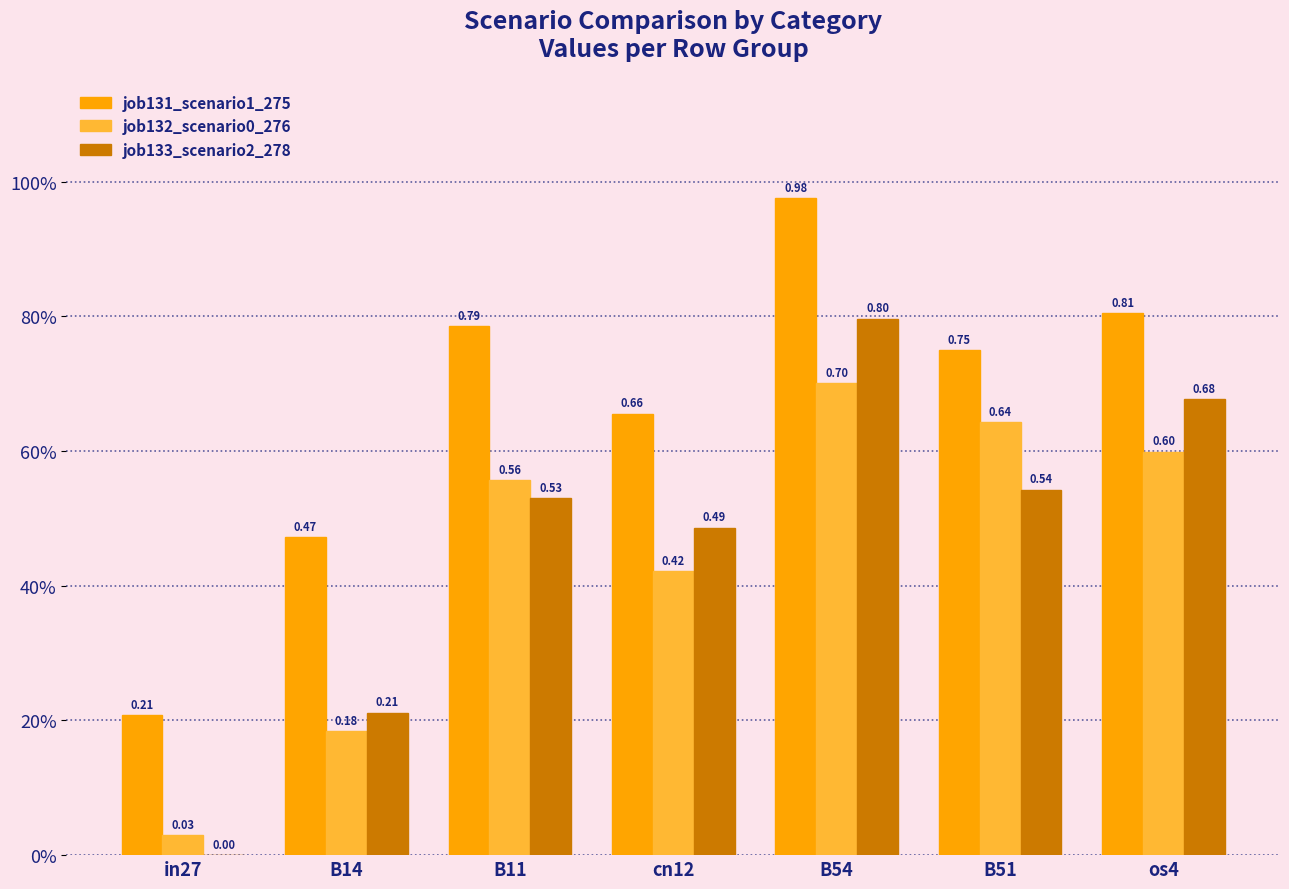

What is the approximate value of job132_scenario0_276 at cn12?

0.4